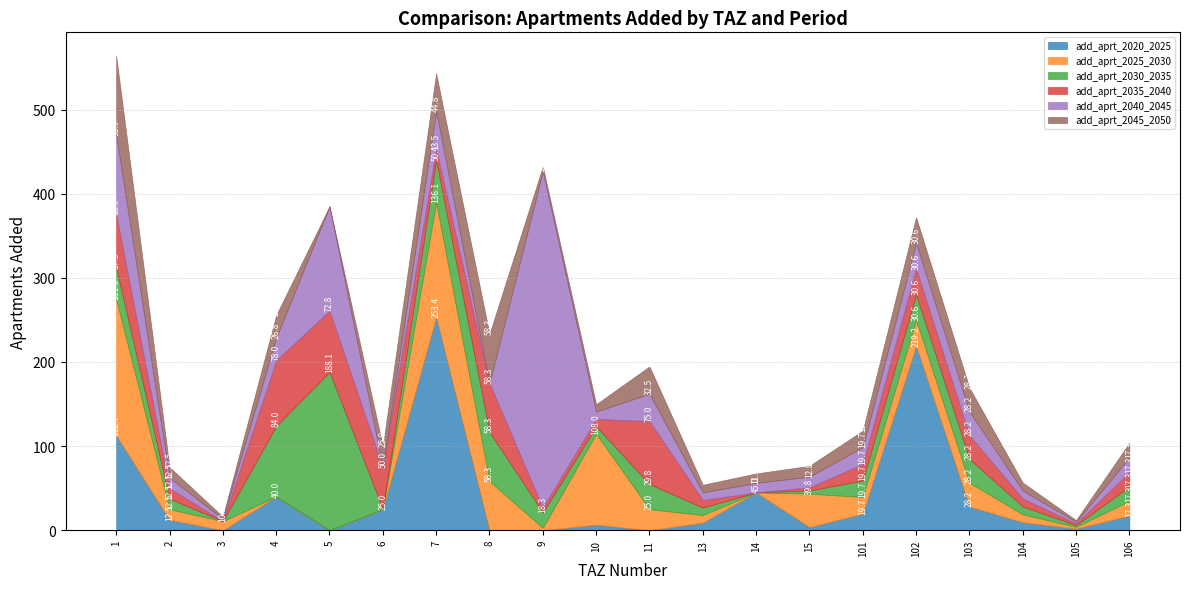

Where is the first local maximum for add_aprt_2030_2035?

5